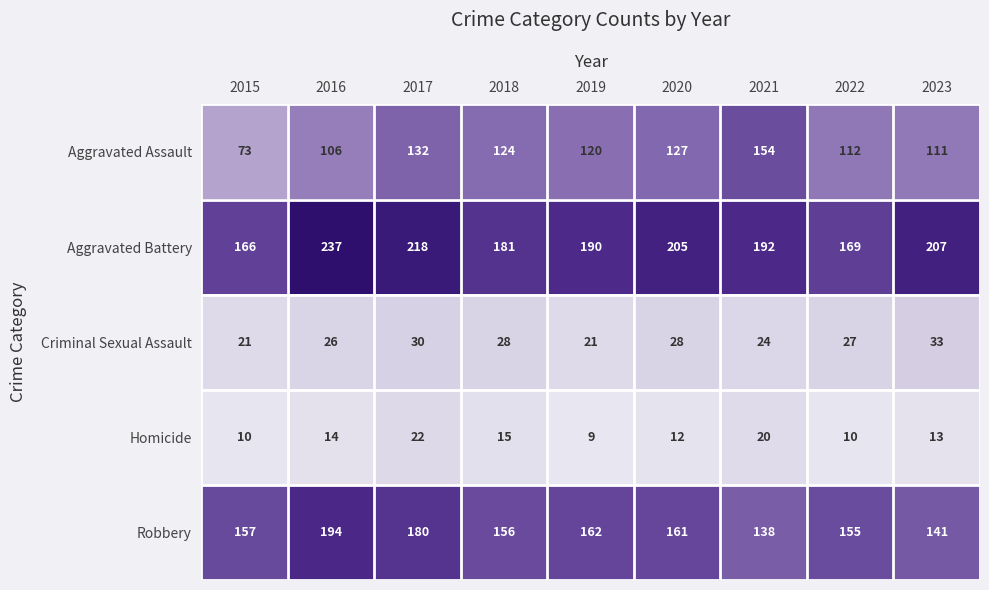

List the series in order of their peak value, highest first.

Aggravated Battery, Robbery, Aggravated Assault, Criminal Sexual Assault, Homicide